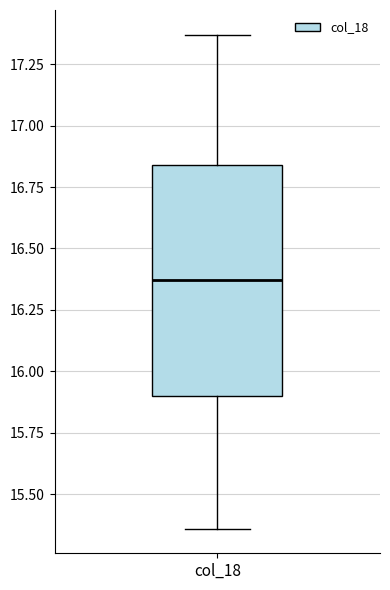

Read this box plot against the y-axis: the position of the median line, the range covered by the box, and the ends of both whiskers. The values are not printed on the chart, so give them approximately, as read against the axis.

median 16.35, box 15.90 to 16.85, whiskers 15.35 to 17.35